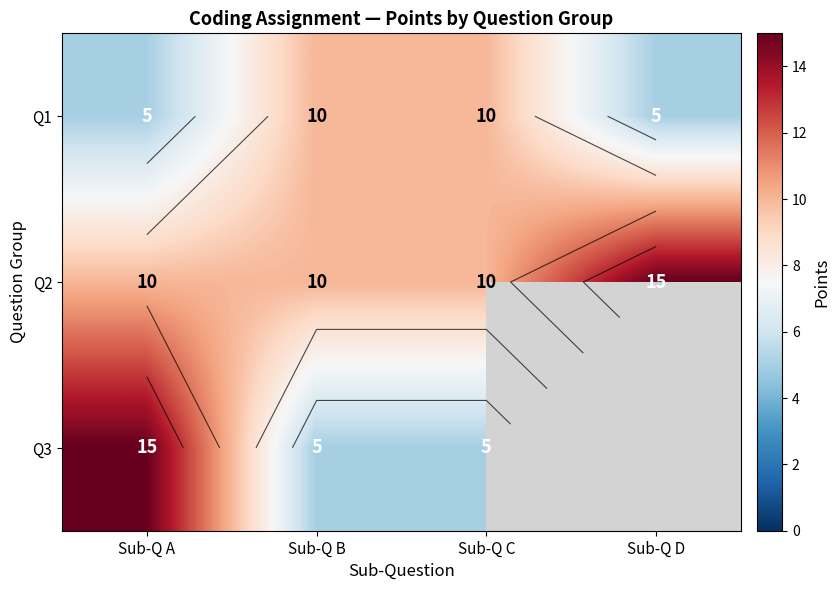

How many Q2 values are between 10 and 15?

4